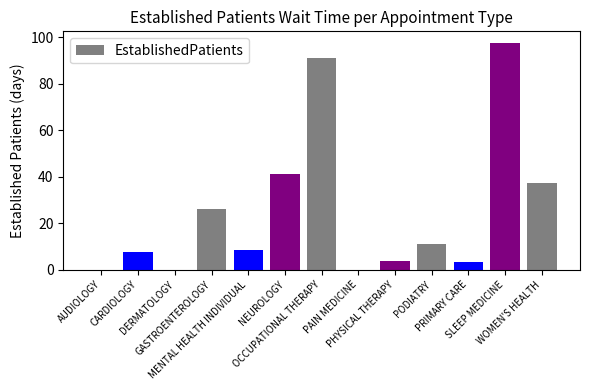

The chart shows a value of 60.3 at WOMEN'S HEALTH. True or false?

False